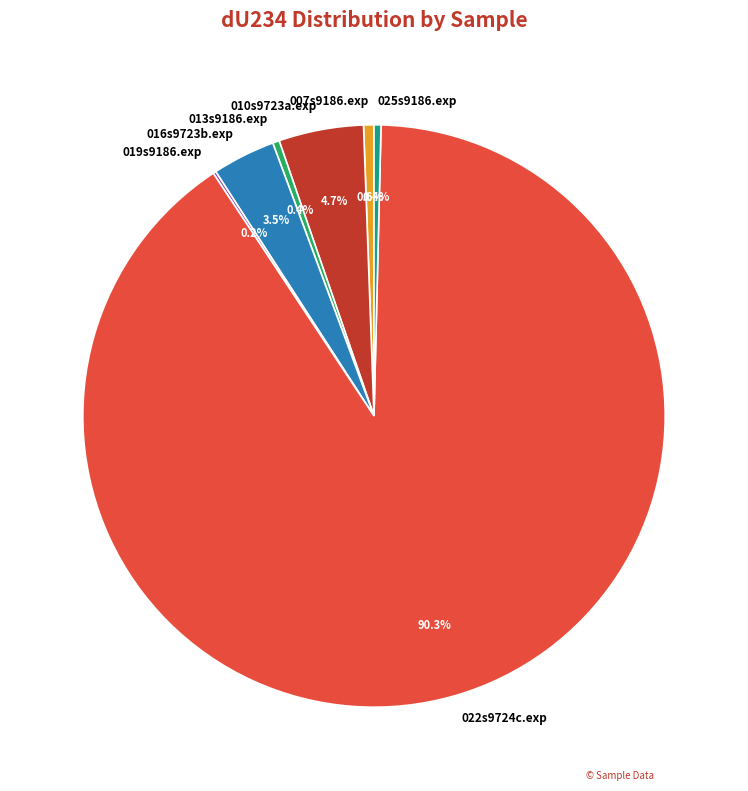

What is the ratio of the value at 016s9723b.exp to the value at 013s9186.exp?

9.4